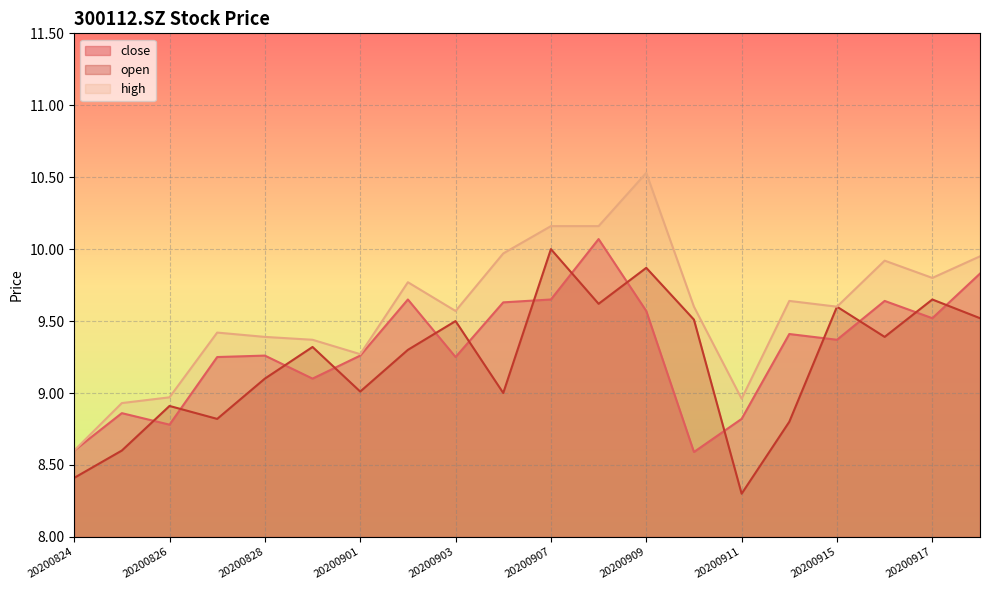

Rank the series by their average value, from lowest to highest.

open, close, high